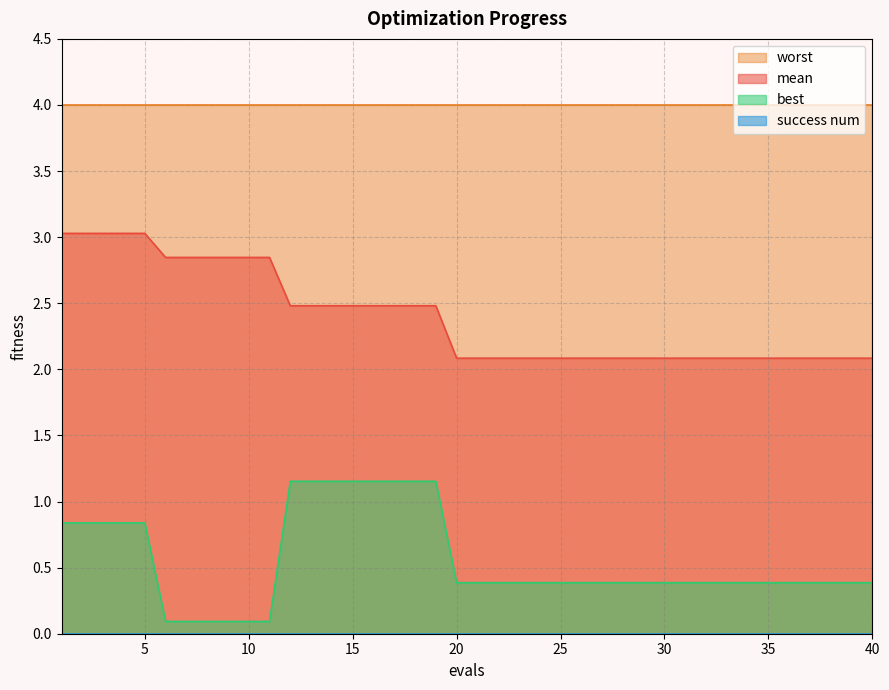

Which series has the largest total across all categories?

worst